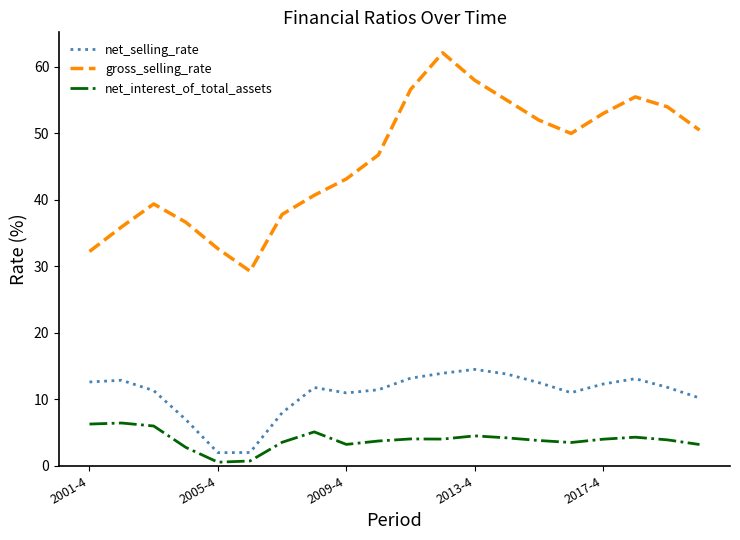

What is the minimum value shown in the chart?

0.5